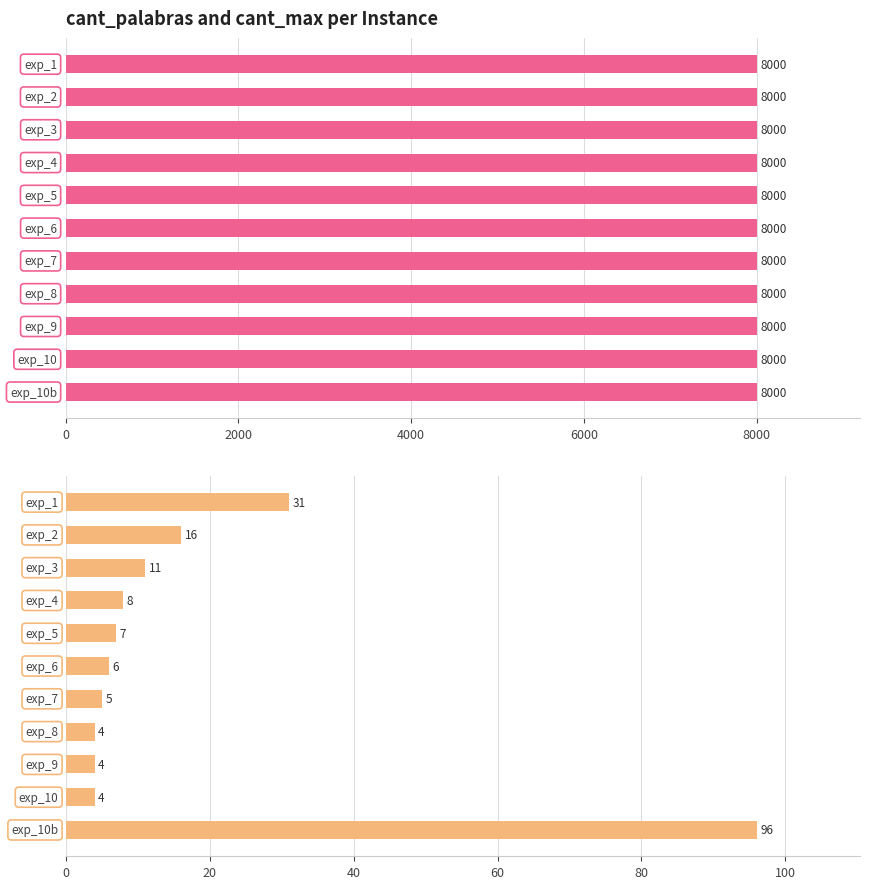

Between 8000 and 7, which series saw the biggest shift?

cant_max